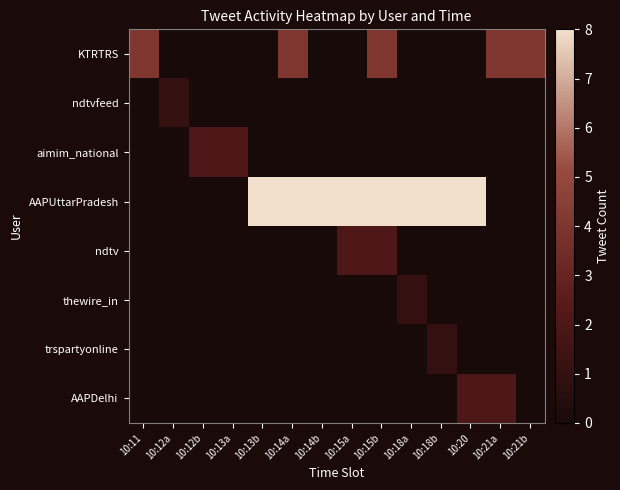

Reading left to right, what are all the values shown in this chart?

KTRTRS: 10:11=4	10:12a=0	10:12b=0	10:13a=0	10:13b=0	10:14a=4	10:14b=0	10:15a=0	10:15b=4	10:18a=0	10:18b=0	10:20=0	10:21a=4	10:21b=4
ndtvfeed: 10:11=0	10:12a=1	10:12b=0	10:13a=0	10:13b=0	10:14a=0	10:14b=0	10:15a=0	10:15b=0	10:18a=0	10:18b=0	10:20=0	10:21a=0	10:21b=0
aimim_national: 10:11=0	10:12a=0	10:12b=2	10:13a=2	10:13b=0	10:14a=0	10:14b=0	10:15a=0	10:15b=0	10:18a=0	10:18b=0	10:20=0	10:21a=0	10:21b=0
AAPUttarPradesh: 10:11=0	10:12a=0	10:12b=0	10:13a=0	10:13b=8	10:14a=8	10:14b=8	10:15a=8	10:15b=8	10:18a=8	10:18b=8	10:20=8	10:21a=0	10:21b=0
ndtv: 10:11=0	10:12a=0	10:12b=0	10:13a=0	10:13b=0	10:14a=0	10:14b=0	10:15a=2	10:15b=2	10:18a=0	10:18b=0	10:20=0	10:21a=0	10:21b=0
thewire_in: 10:11=0	10:12a=0	10:12b=0	10:13a=0	10:13b=0	10:14a=0	10:14b=0	10:15a=0	10:15b=0	10:18a=1	10:18b=0	10:20=0	10:21a=0	10:21b=0
trspartyonline: 10:11=0	10:12a=0	10:12b=0	10:13a=0	10:13b=0	10:14a=0	10:14b=0	10:15a=0	10:15b=0	10:18a=0	10:18b=1	10:20=0	10:21a=0	10:21b=0
AAPDelhi: 10:11=0	10:12a=0	10:12b=0	10:13a=0	10:13b=0	10:14a=0	10:14b=0	10:15a=0	10:15b=0	10:18a=0	10:18b=0	10:20=2	10:21a=2	10:21b=0